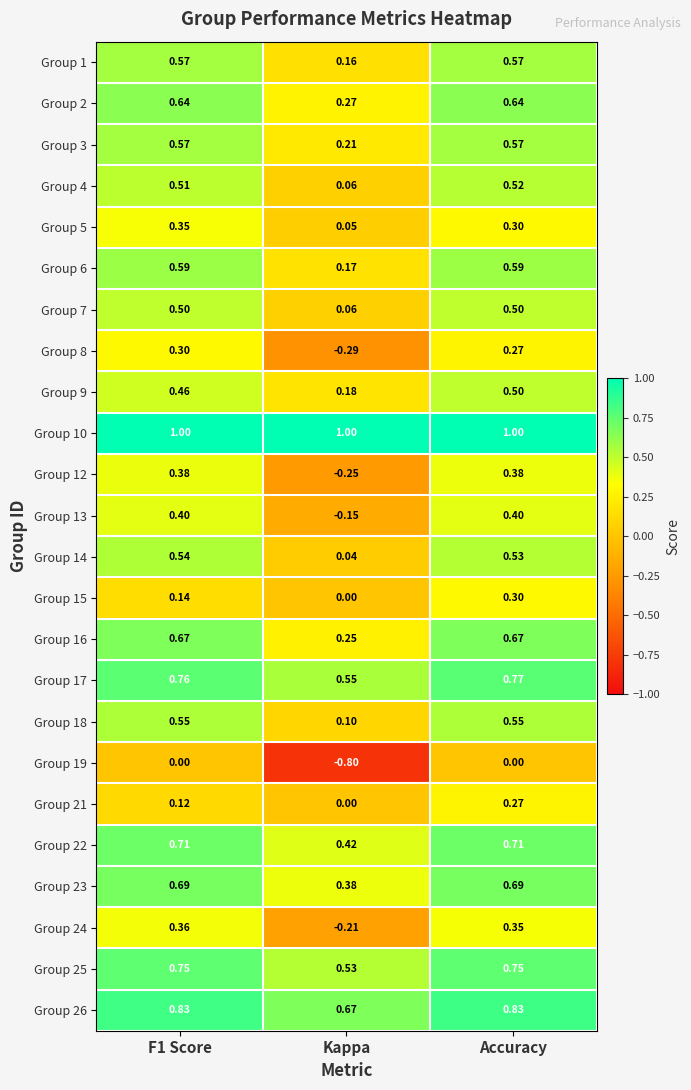

Which category has the lowest value in the Group 9 series?

Kappa